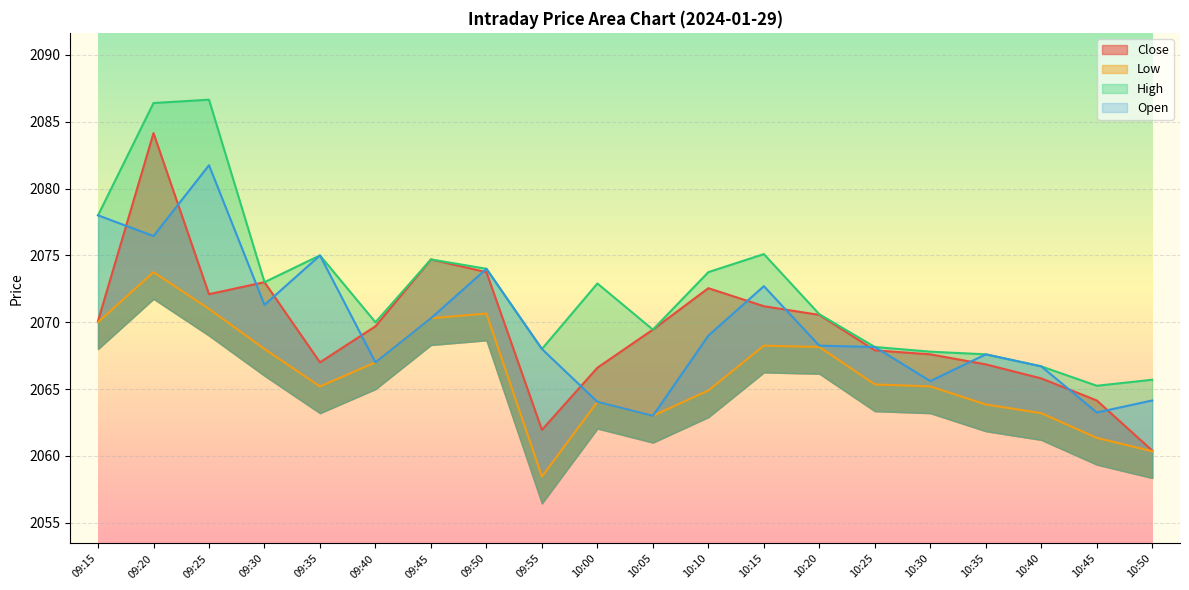

Reading left to right, list all the values displayed in this chart.

Close: 09:15=2070.1	09:20=2084.2	09:25=2072.1	09:30=2073.0	09:35=2067.0	09:40=2069.7	09:45=2074.7	09:50=2073.8	09:55=2061.9	10:00=2066.6	10:05=2069.4	10:10=2072.6	10:15=2071.2	10:20=2070.6	10:25=2067.9	10:30=2067.6	10:35=2066.8	10:40=2065.8	10:45=2064.2	10:50=2060.4
Low: 09:15=2070.0	09:20=2073.8	09:25=2071.0	09:30=2068.0	09:35=2065.2	09:40=2067.0	09:45=2070.3	09:50=2070.7	09:55=2058.4	10:00=2064.1	10:05=2063.0	10:10=2064.9	10:15=2068.2	10:20=2068.2	10:25=2065.3	10:30=2065.2	10:35=2063.8	10:40=2063.2	10:45=2061.3	10:50=2060.3
High: 09:15=2078.0	09:20=2086.4	09:25=2086.7	09:30=2073.0	09:35=2075.0	09:40=2070.0	09:45=2074.7	09:50=2074.0	09:55=2068.0	10:00=2072.9	10:05=2069.4	10:10=2073.8	10:15=2075.1	10:20=2070.6	10:25=2068.2	10:30=2067.8	10:35=2067.6	10:40=2066.7	10:45=2065.2	10:50=2065.7
Open: 09:15=2078.0	09:20=2076.4	09:25=2081.8	09:30=2071.3	09:35=2075.0	09:40=2067.0	09:45=2070.3	09:50=2074.0	09:55=2068.0	10:00=2064.1	10:05=2063.0	10:10=2069.0	10:15=2072.7	10:20=2068.2	10:25=2068.2	10:30=2065.6	10:35=2067.6	10:40=2066.7	10:45=2063.2	10:50=2064.2